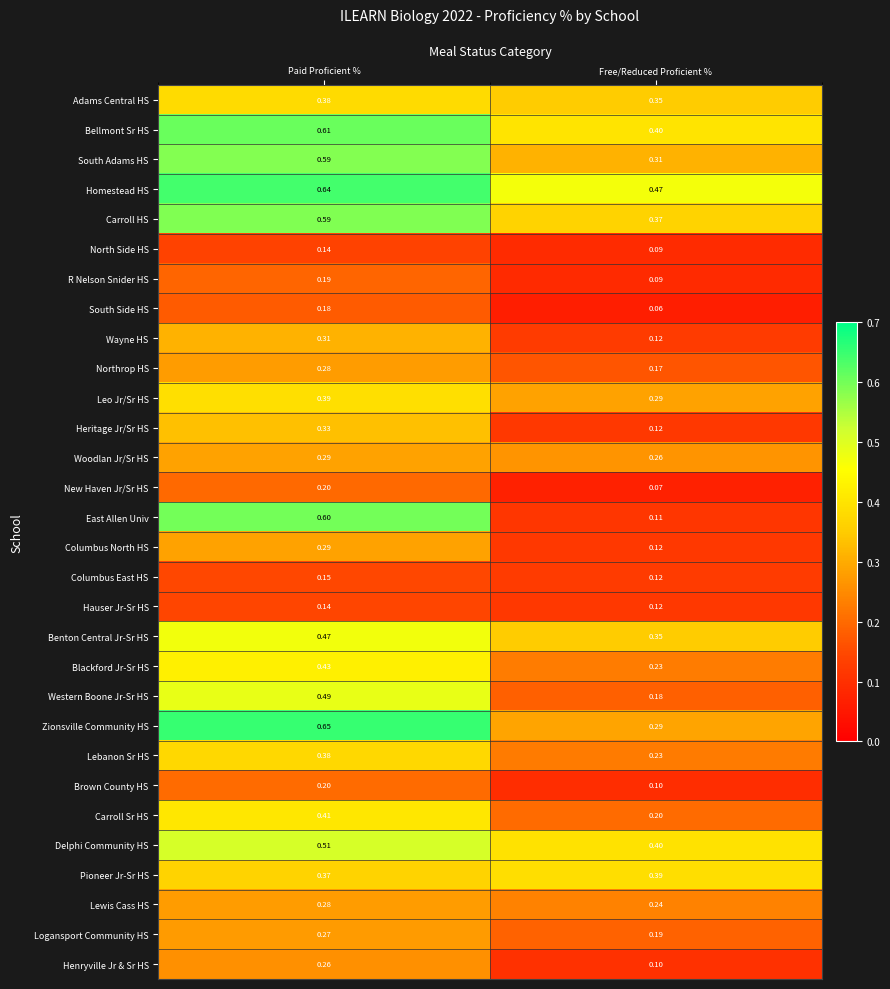

List the labels in order of Benton Central Jr-Sr HS value, largest first.

Paid Proficient %, Free/Reduced Proficient %